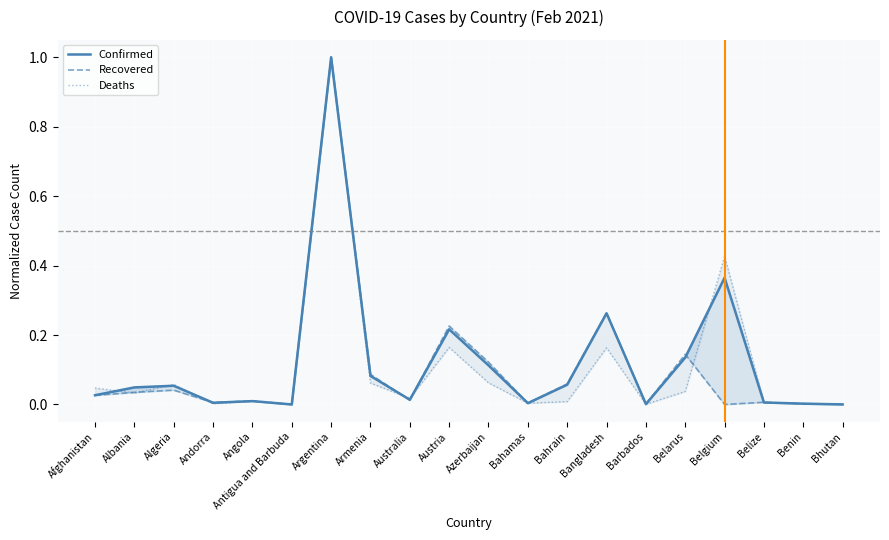

At Belarus, list the series in order from smallest to largest.

Deaths, Confirmed, Recovered